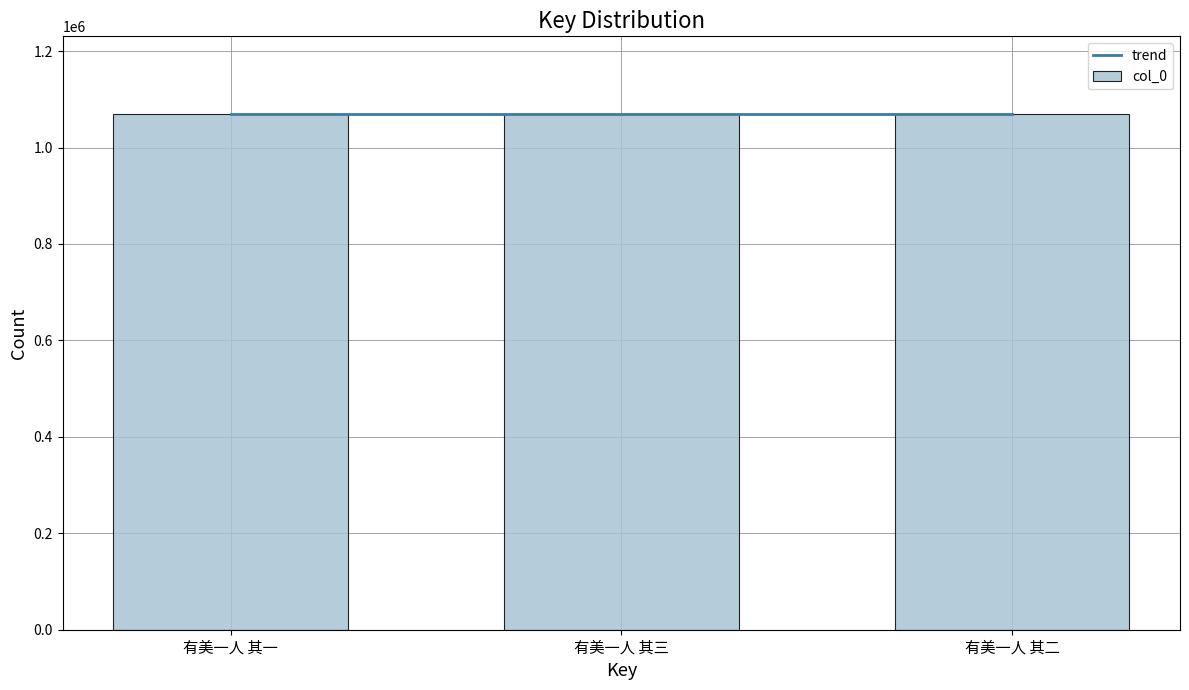

Does the chart contain any negative values?

No